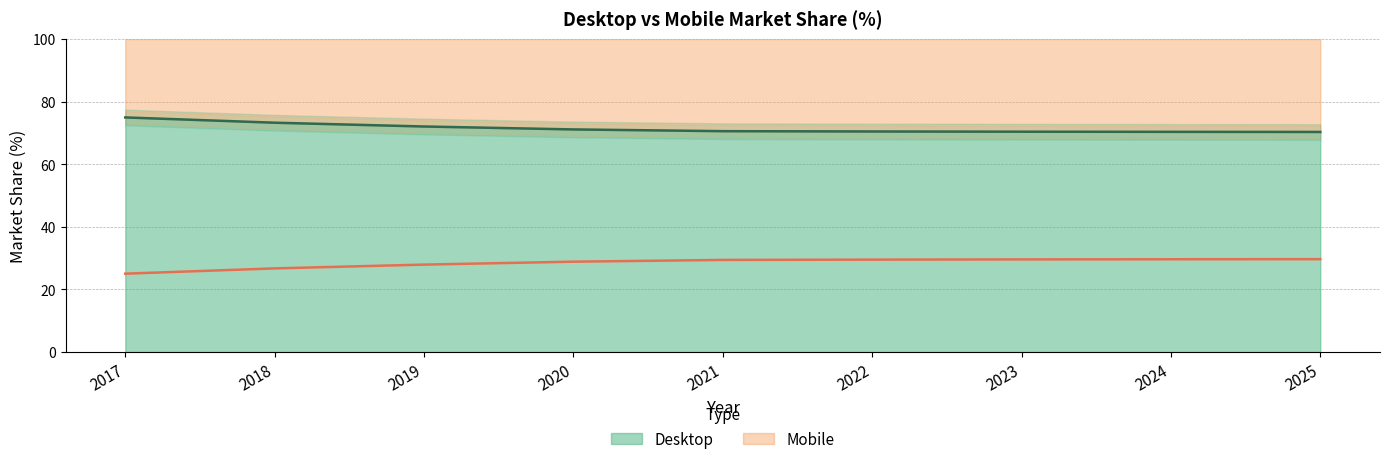

What is the value of the Mobile point at the 5th from the left?

29.4